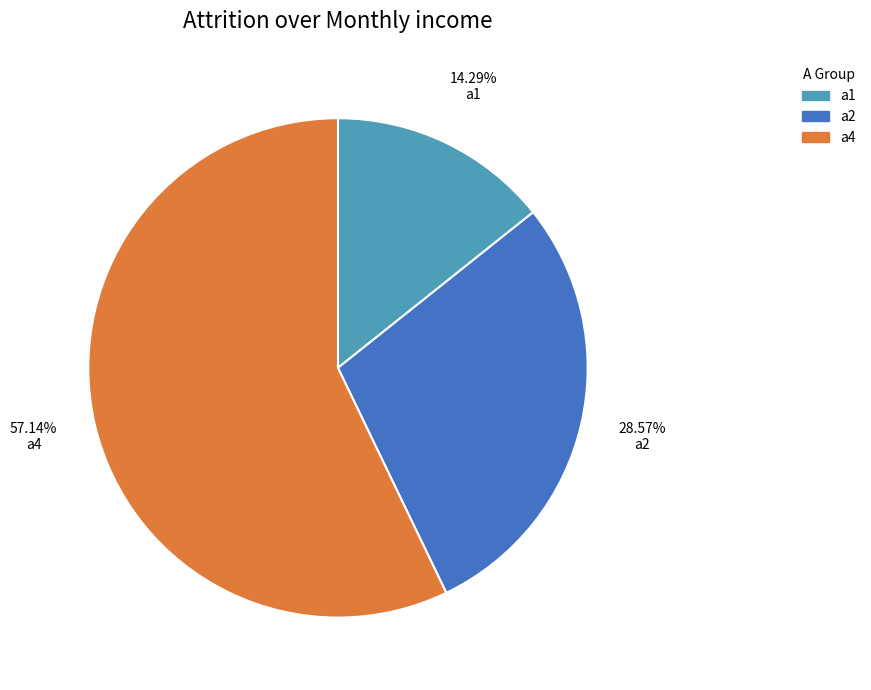

To the nearest percent, what is the difference between the largest and smallest slice percentages?

43%